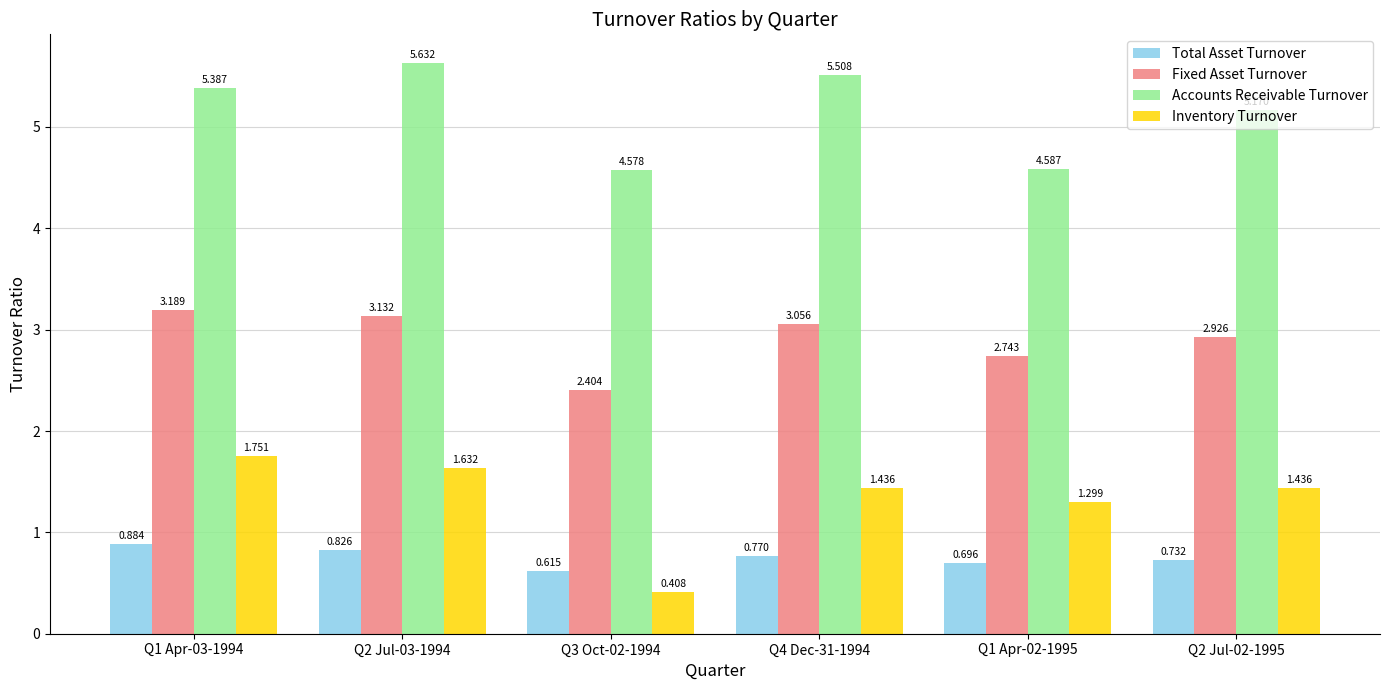

What is the difference between the maximum and minimum values in the Accounts Receivable Turnover series?

1.1